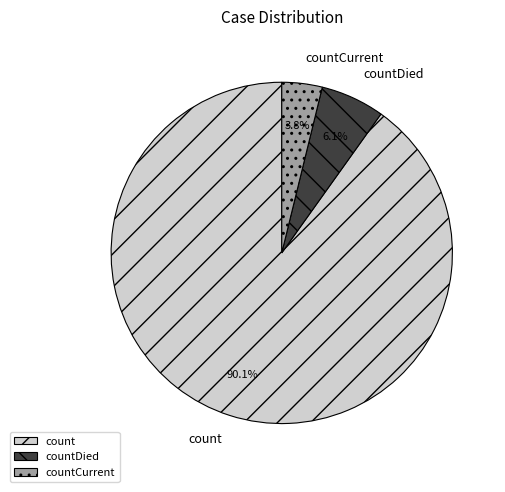

Is count the majority of the pie?

Yes